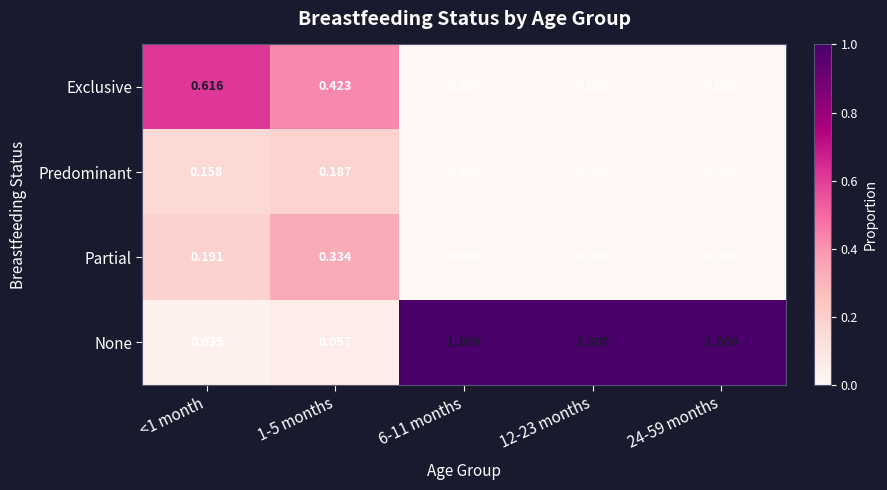

Which series has the largest range (max minus min)?

None